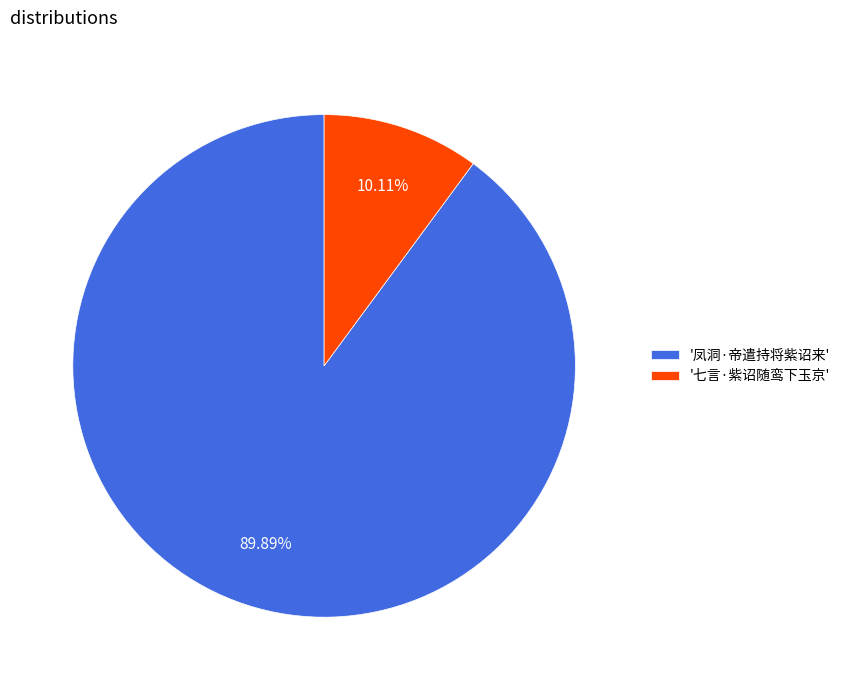

Which has a higher value, '凤洞·帝遣持将紫诏来' or '七言·紫诏随鸾下玉京'?

'凤洞·帝遣持将紫诏来'